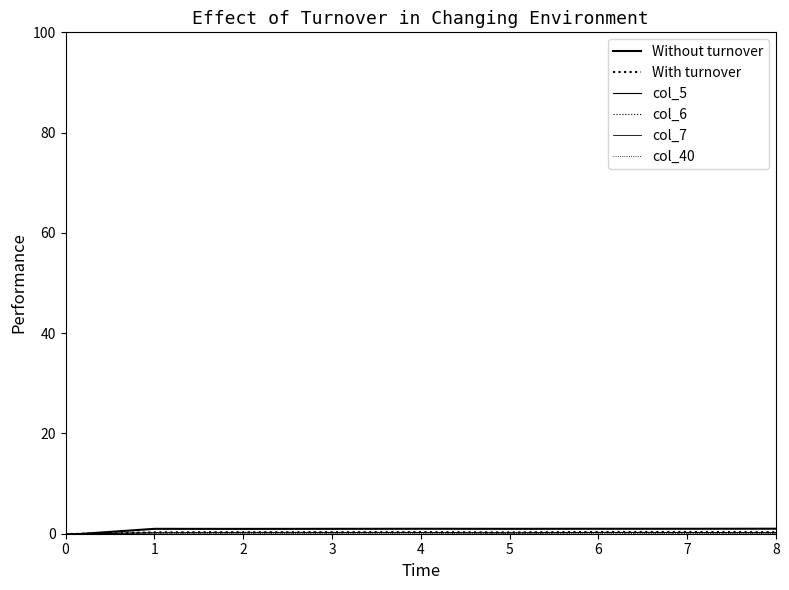

What is the total value across all series at 5?

1.5